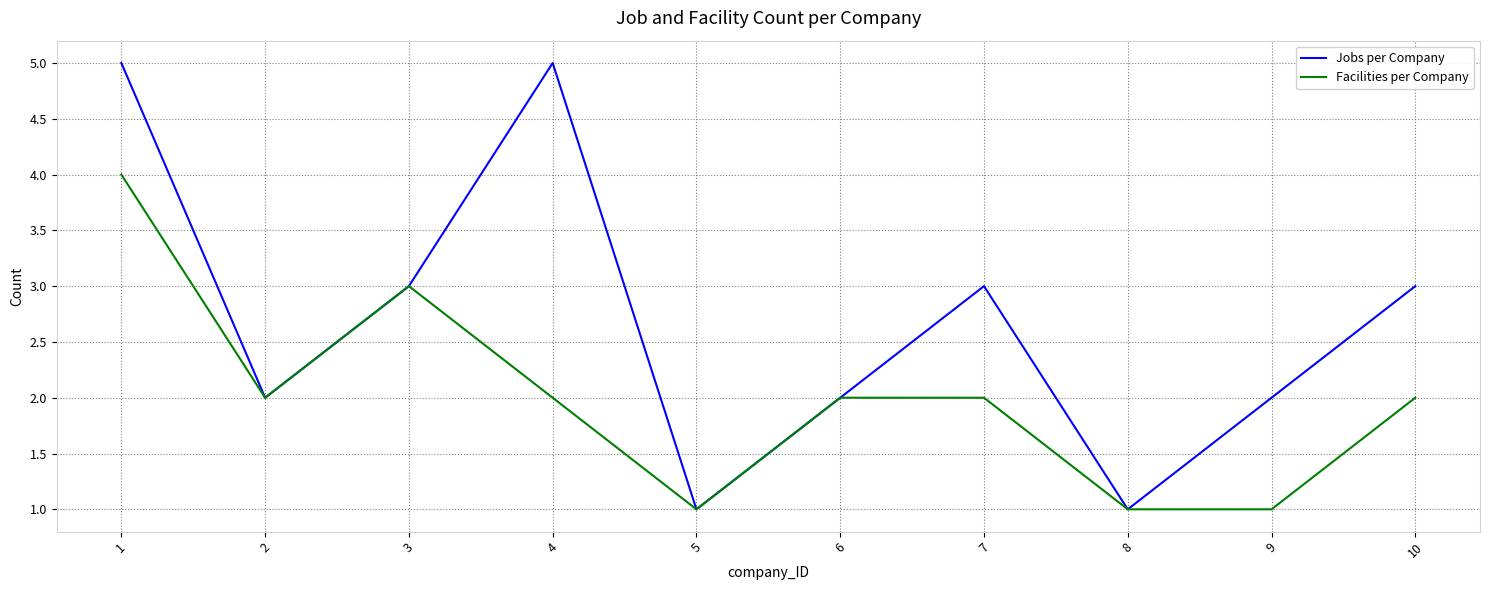

Which series has the widest spread of values?

Jobs per Company